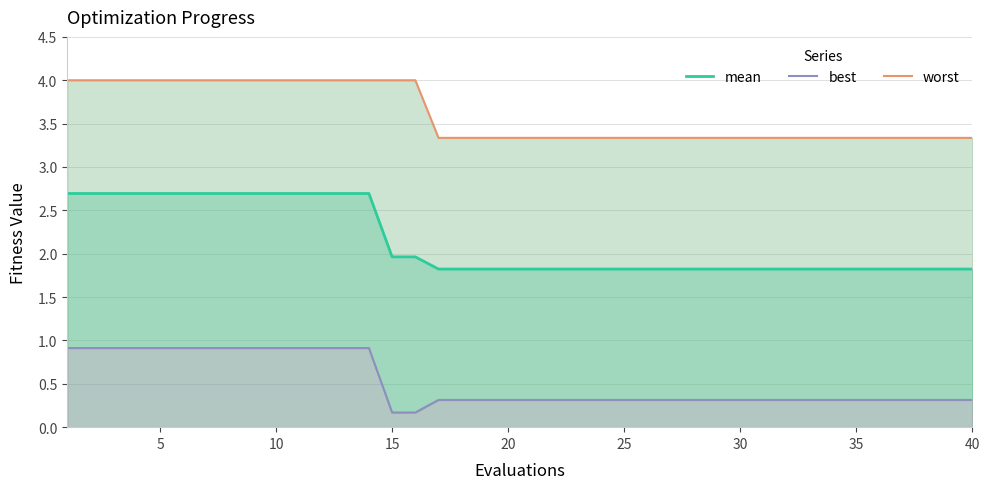

How many categories are shown in the chart?

40